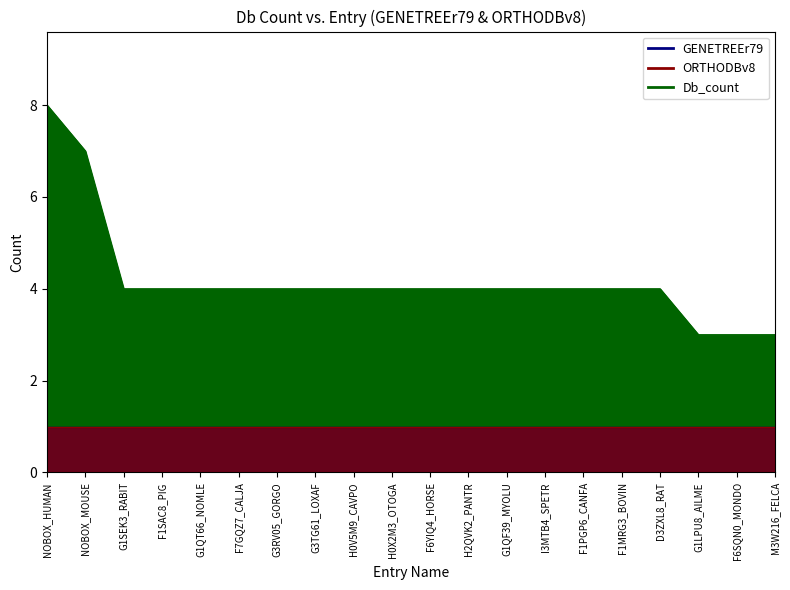

Which series has the largest total across all categories?

Db_count